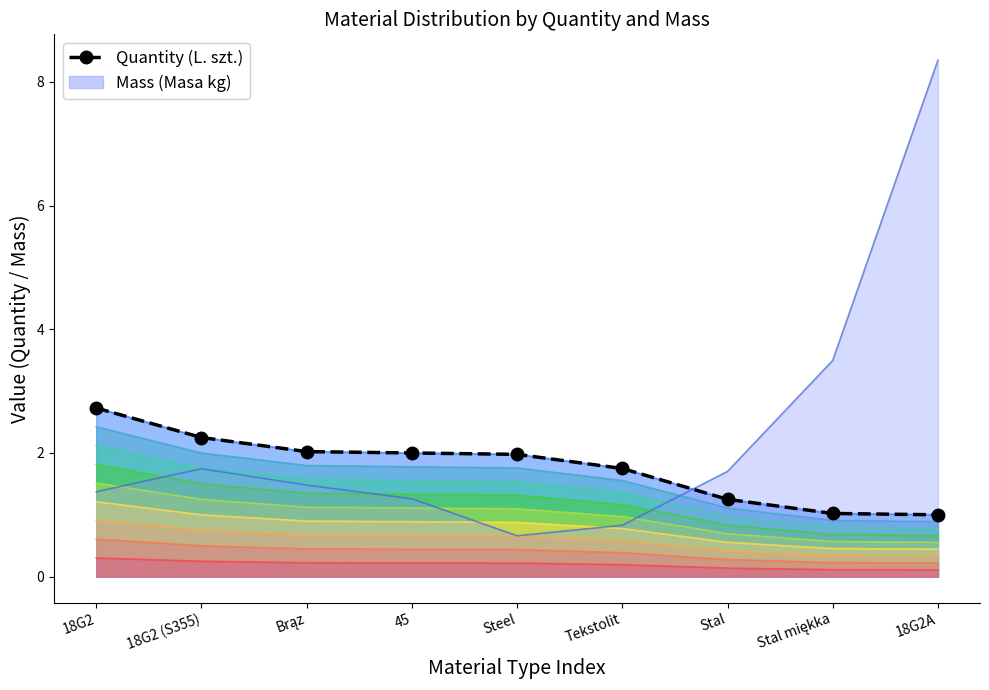

Between Brąz and 18G2A, which is larger?

Brąz